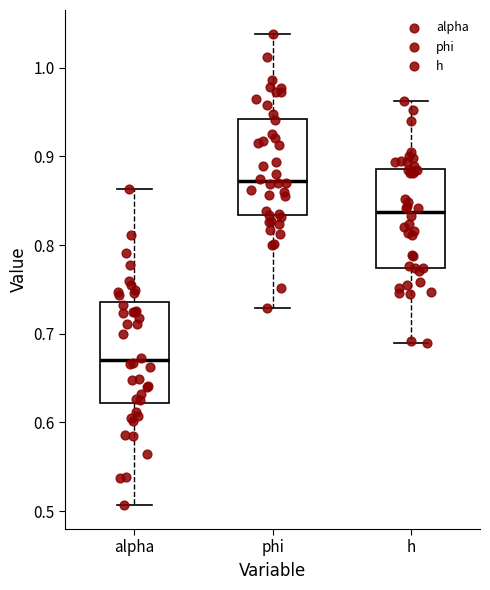

Reading left to right, transcribe this box plot: for each box, give where its median line is, the range the box spans, and where its two whiskers end, as read against the y-axis. The values are not printed on the chart, so give them approximately, as read against the axis.

alpha: median 0.67, box 0.62 to 0.74, whiskers 0.51 to 0.86
phi: median 0.87, box 0.83 to 0.94, whiskers 0.73 to 1.04
h: median 0.84, box 0.77 to 0.89, whiskers 0.69 to 0.96